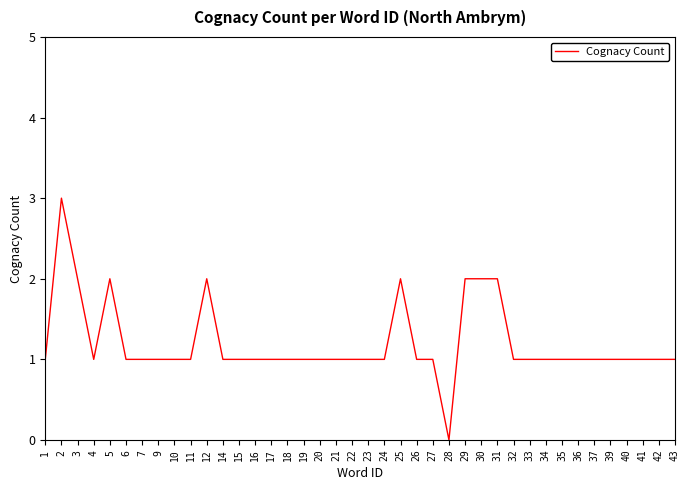

What is the average value?

1